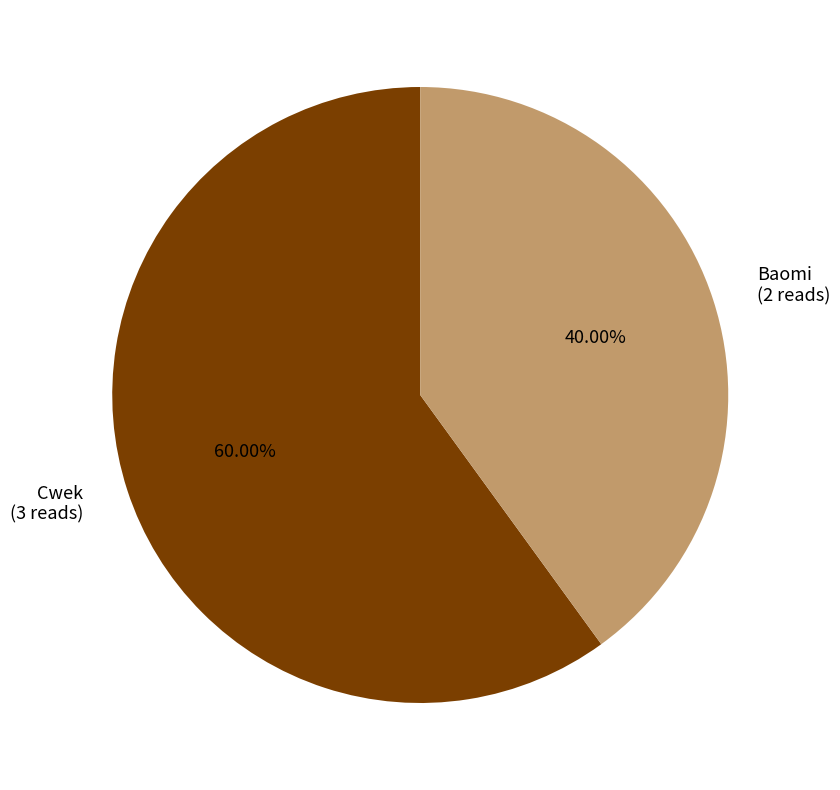

Is there any slice that represents more than half of the pie?

Yes